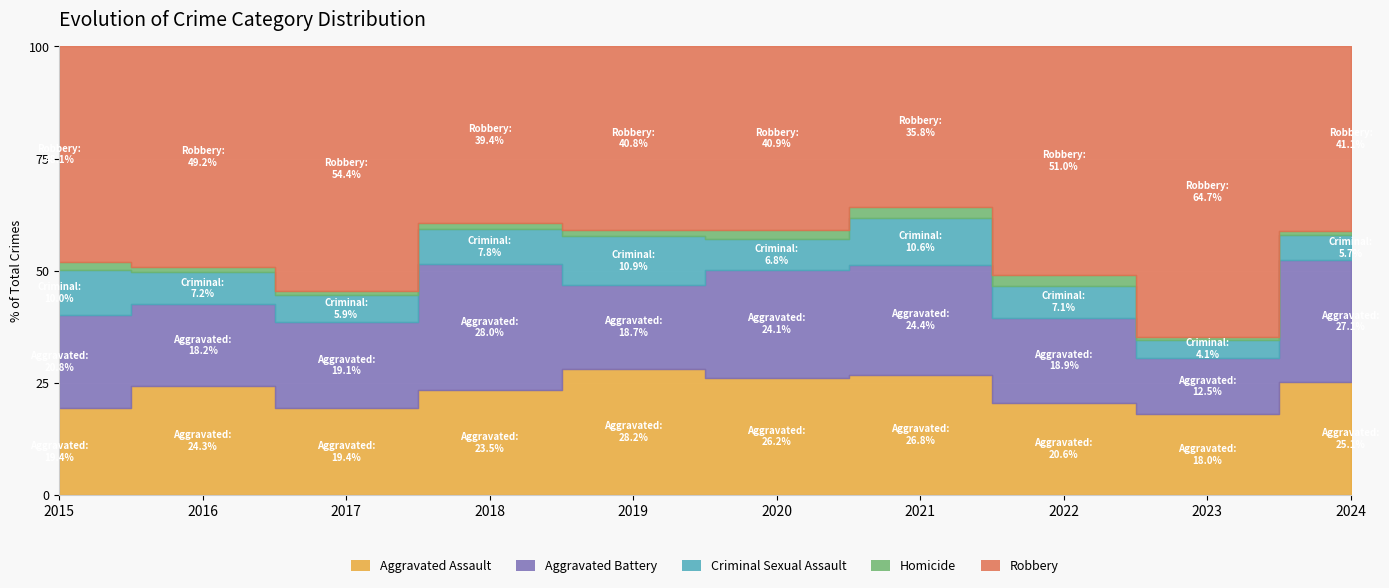

Between 2018 and 2020, which series saw the biggest shift?

Aggravated Battery